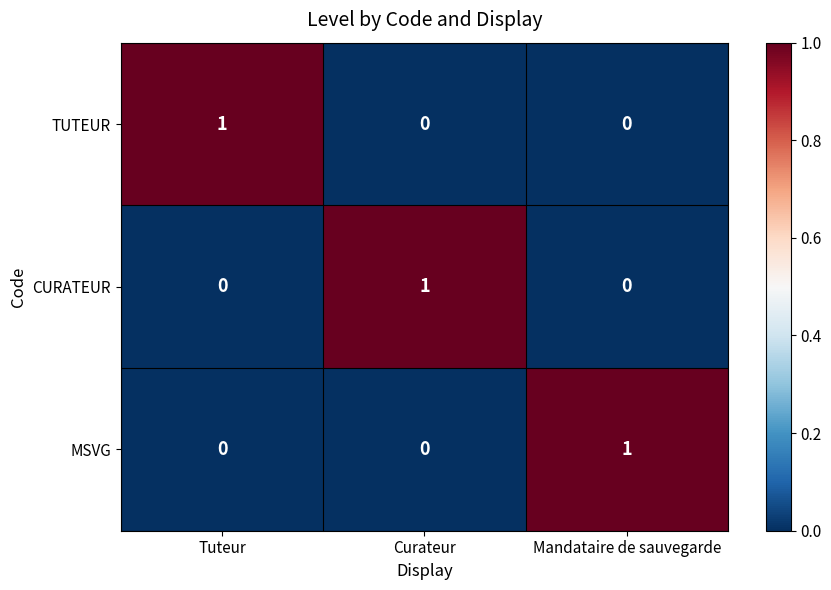

At which label does CURATEUR reach its peak?

Curateur